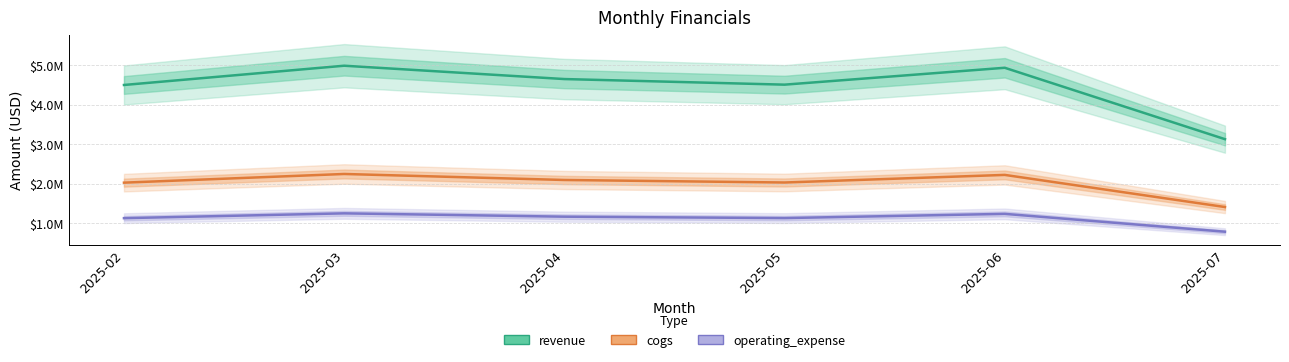

Where is the first local maximum for operating_expense?

2025-03